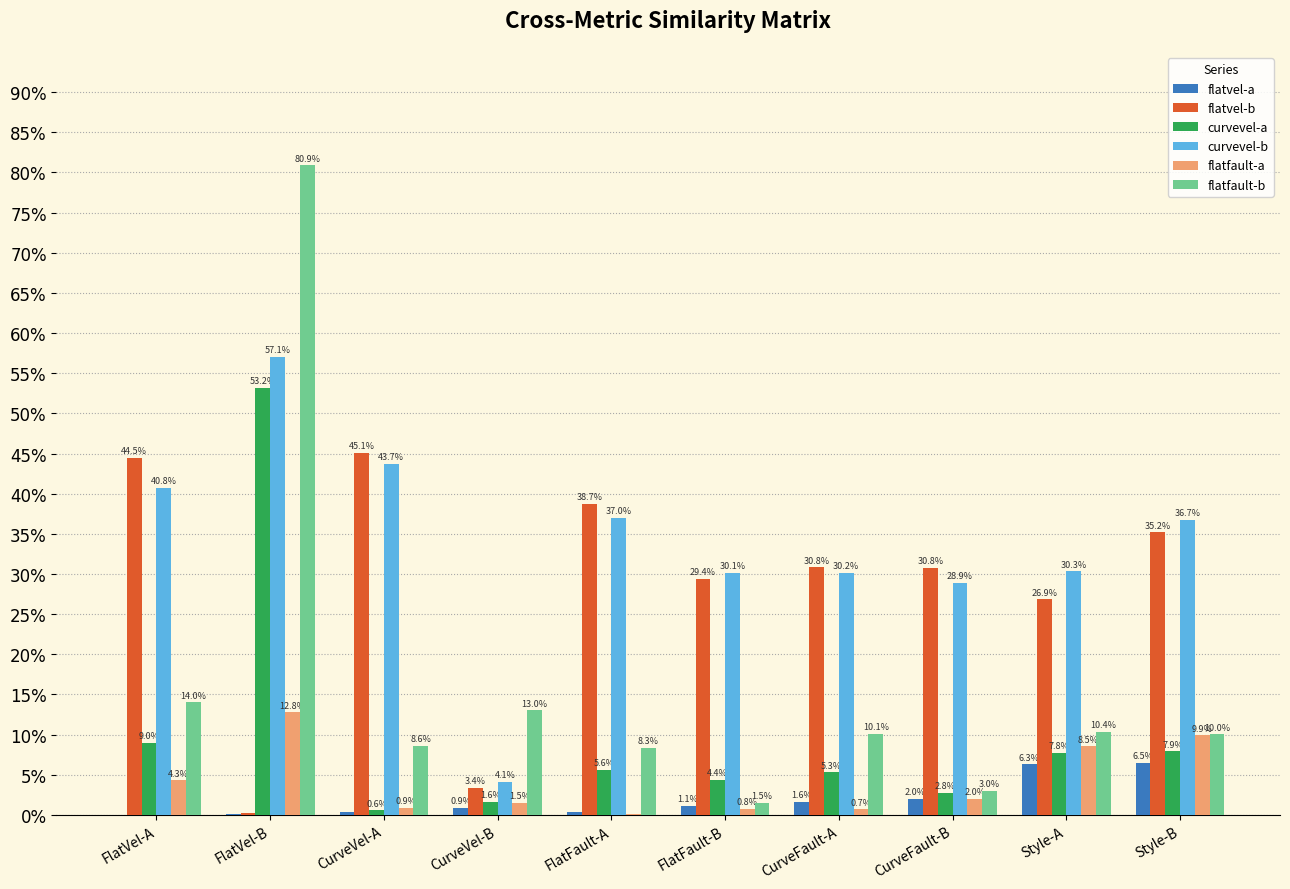

What is the sum of all flatfault-a values?

0.4